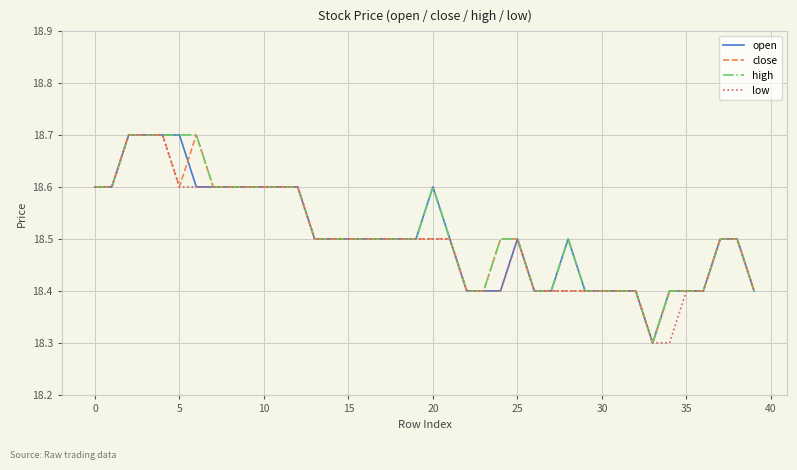

What is the maximum value shown in the chart?

18.7